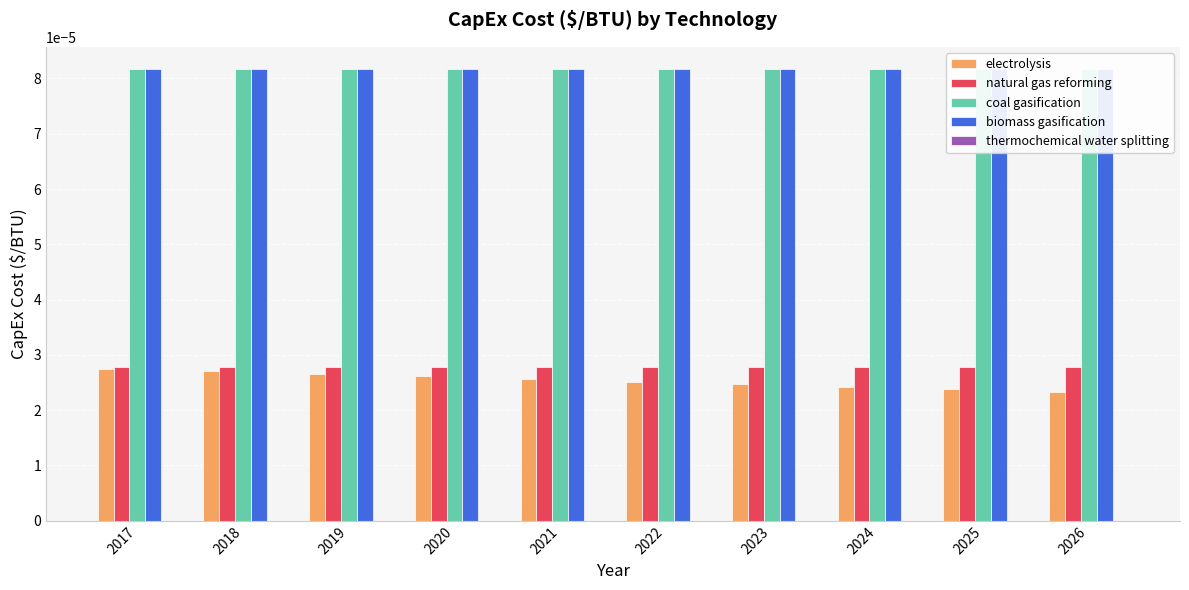

Rank the series by their maximum value, from highest to lowest.

coal gasification, biomass gasification, natural gas reforming, electrolysis, thermochemical water splitting